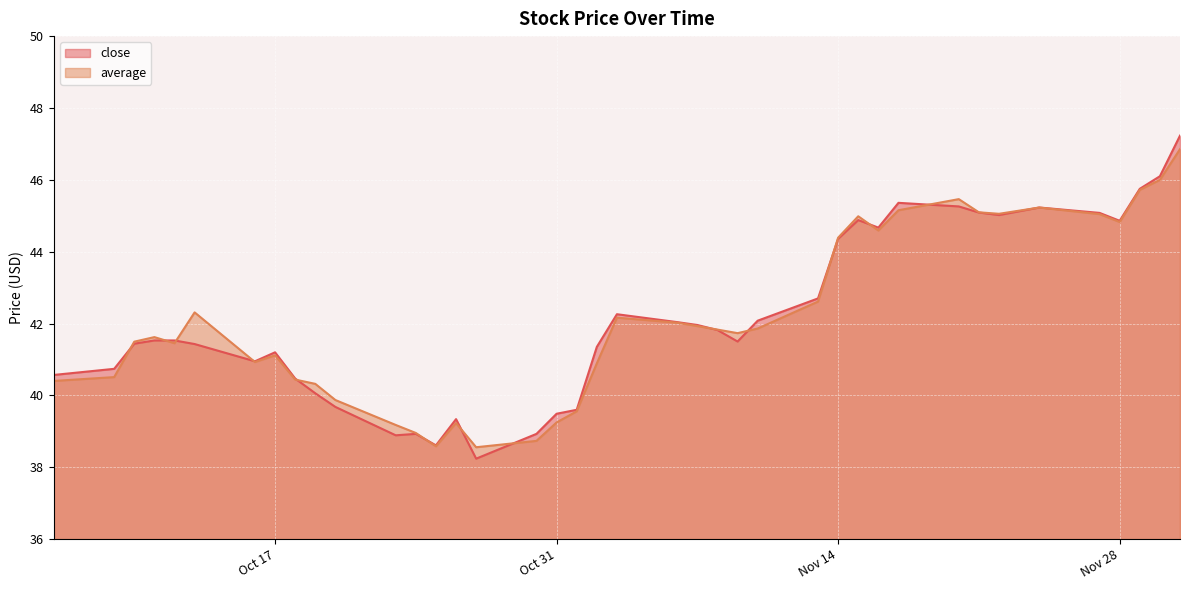

Which series has the largest range (max minus min)?

close